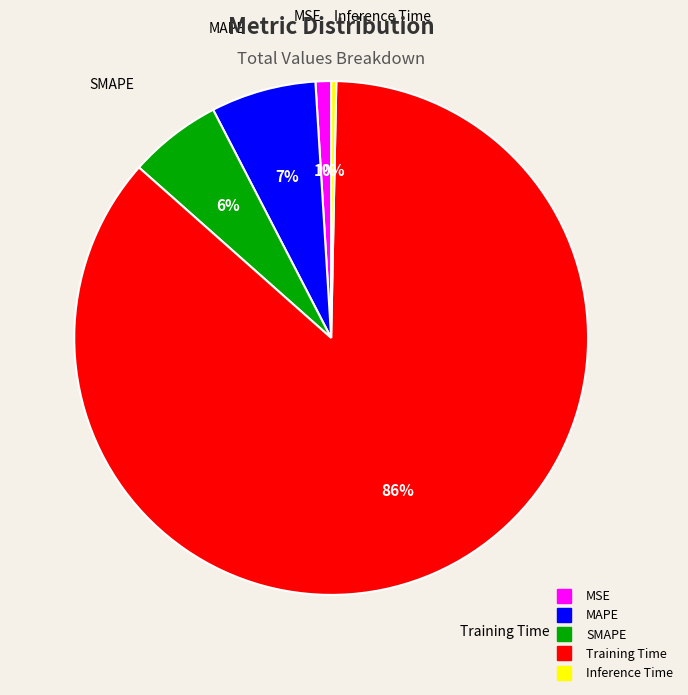

To the nearest percent, what is the difference between the MSE and MAPE slice percentages?

6%